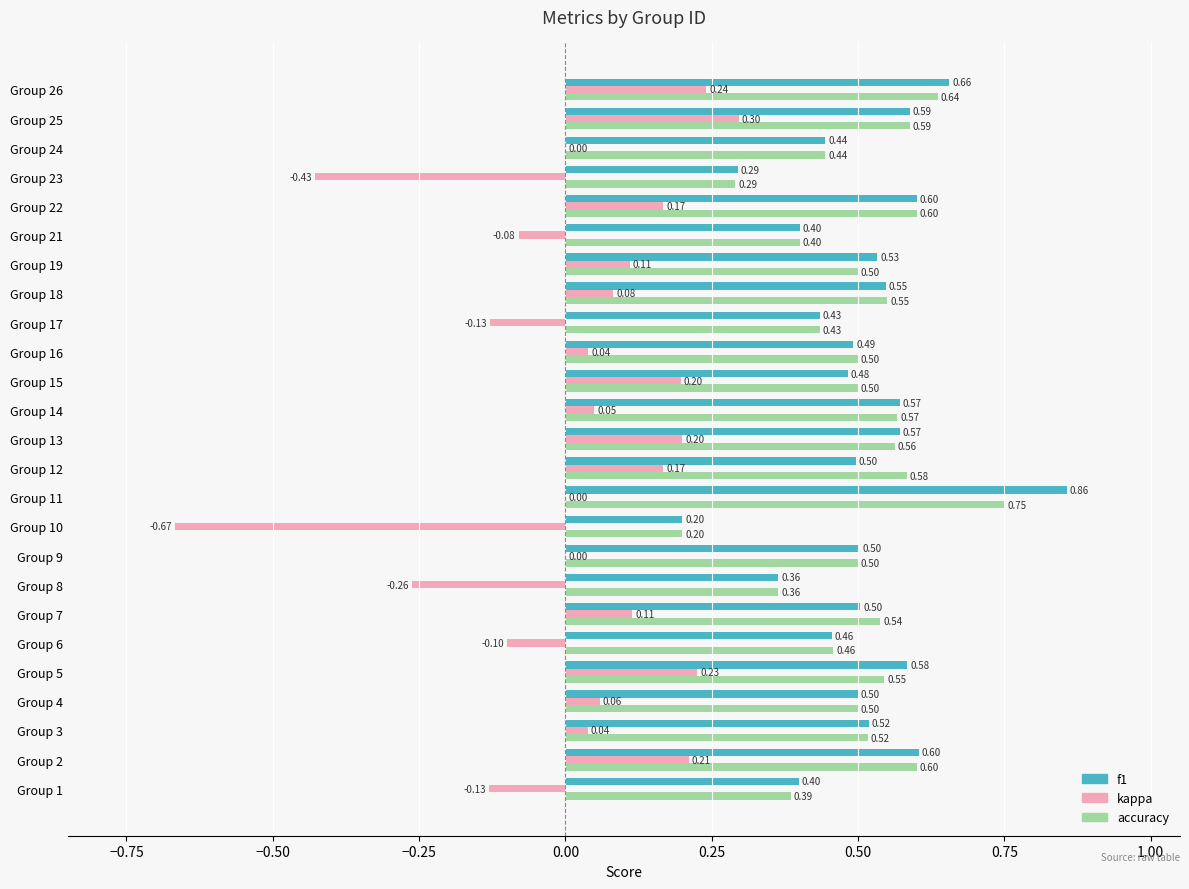

What is the sum of the f1 values at Group 22 and Group 21?

1.0